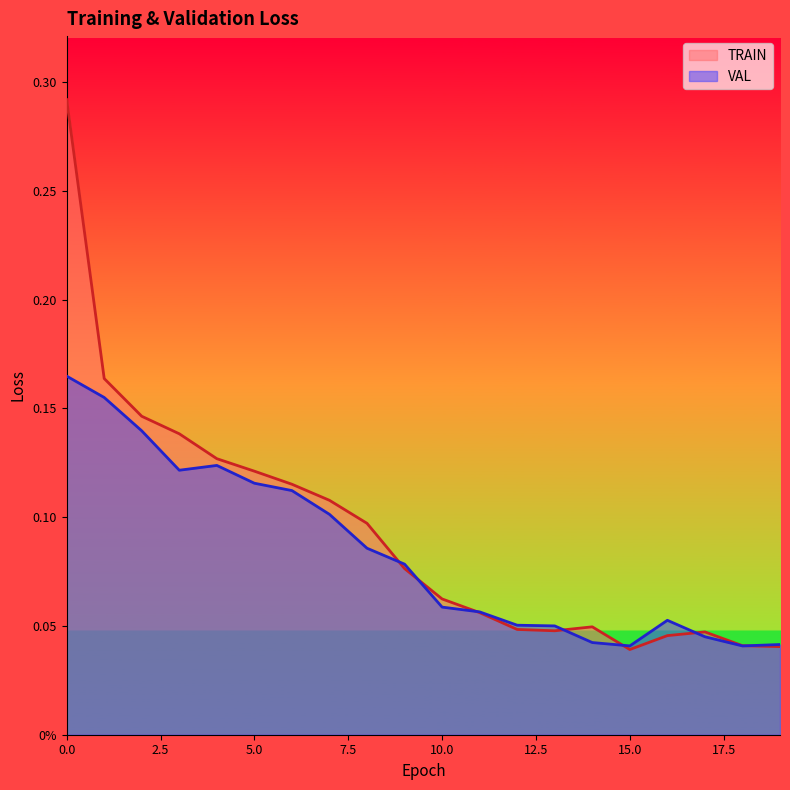

Is the value of VAL at 7 greater than the value of TRAIN at 1?

No